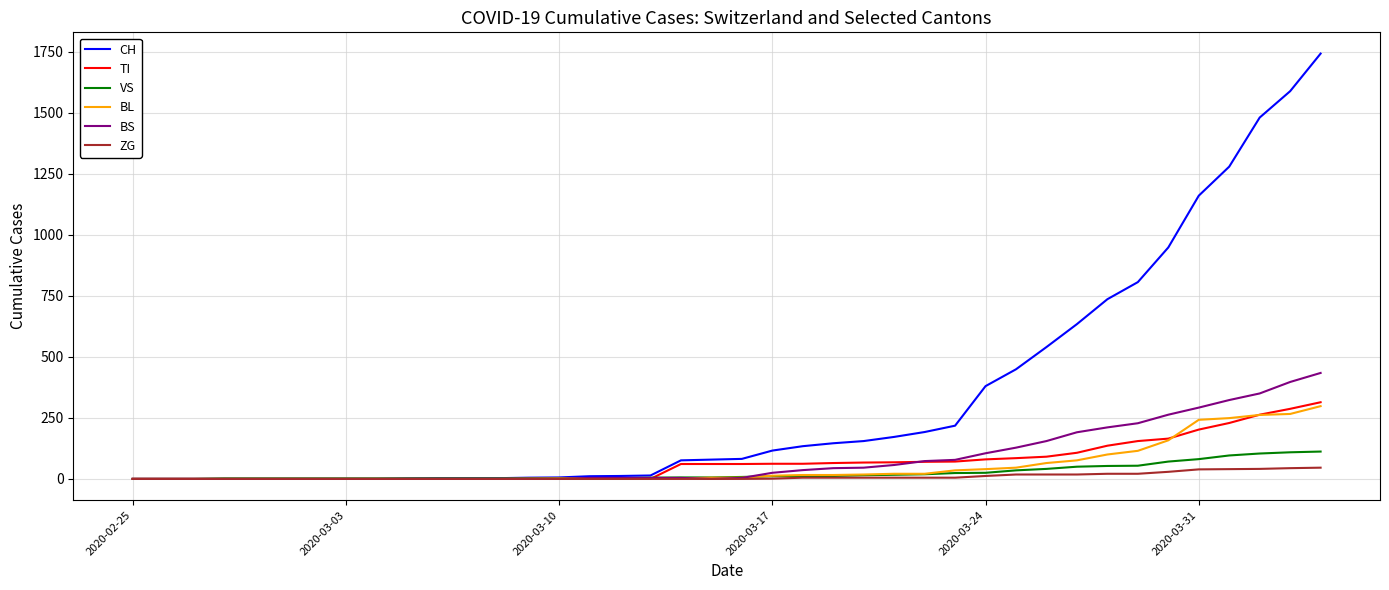

Rank the series by their maximum value, from lowest to highest.

ZG, VS, BL, TI, BS, CH